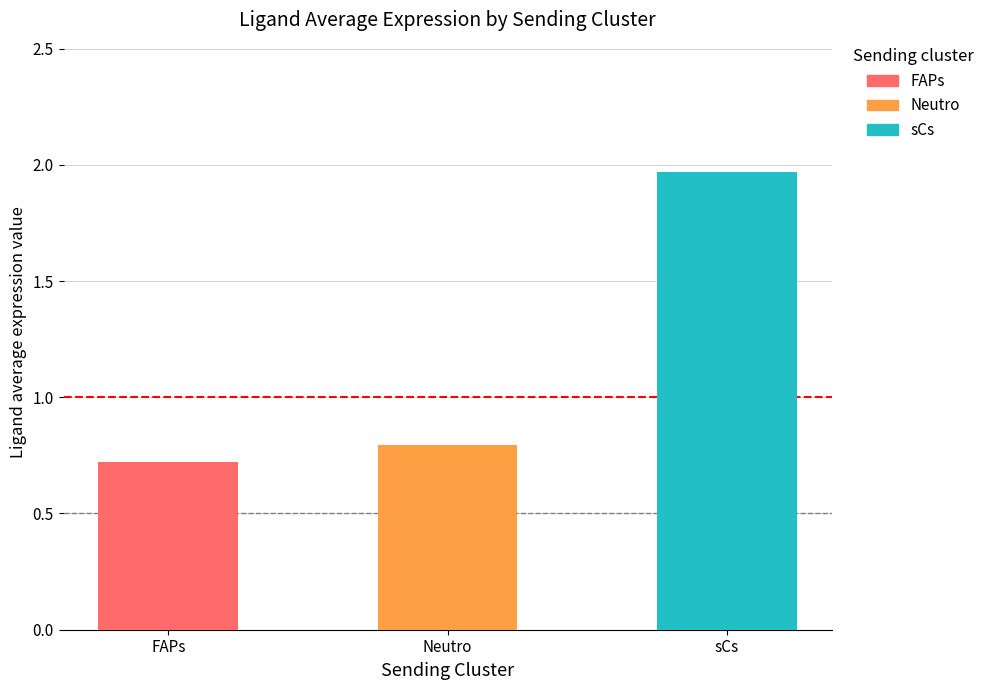

What is the difference between the values at Neutro and sCs?

1.2